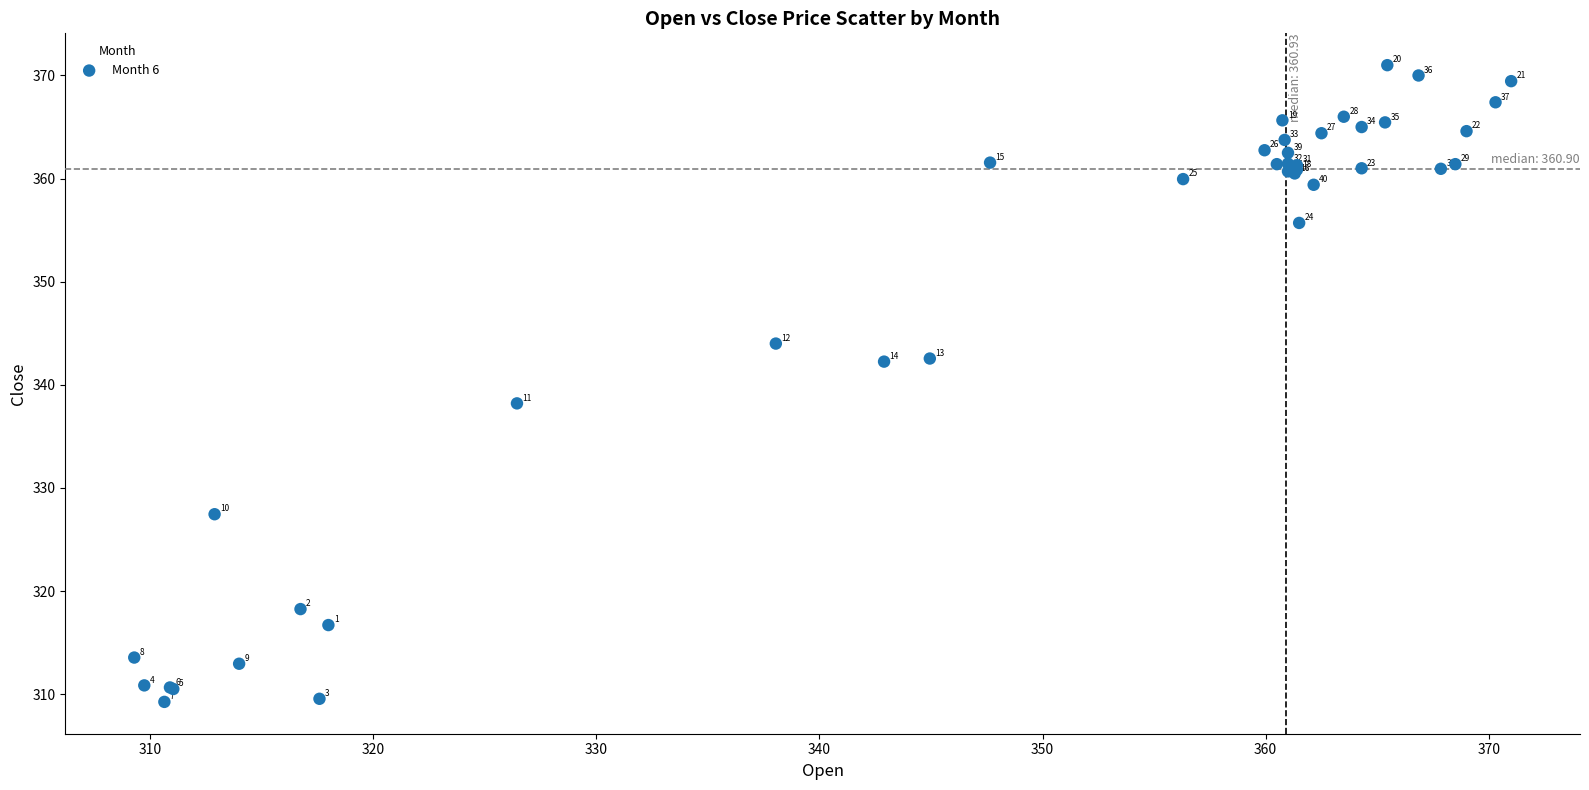

What Y value in the scatter plot is closest to 340?

338.2